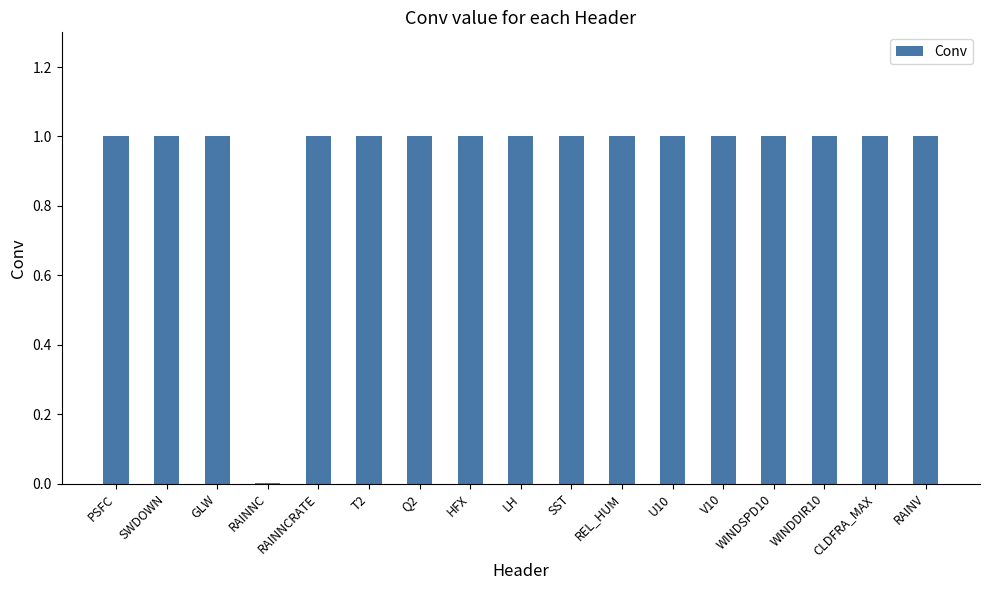

What value does the data have at WINDDIR10?

1.0